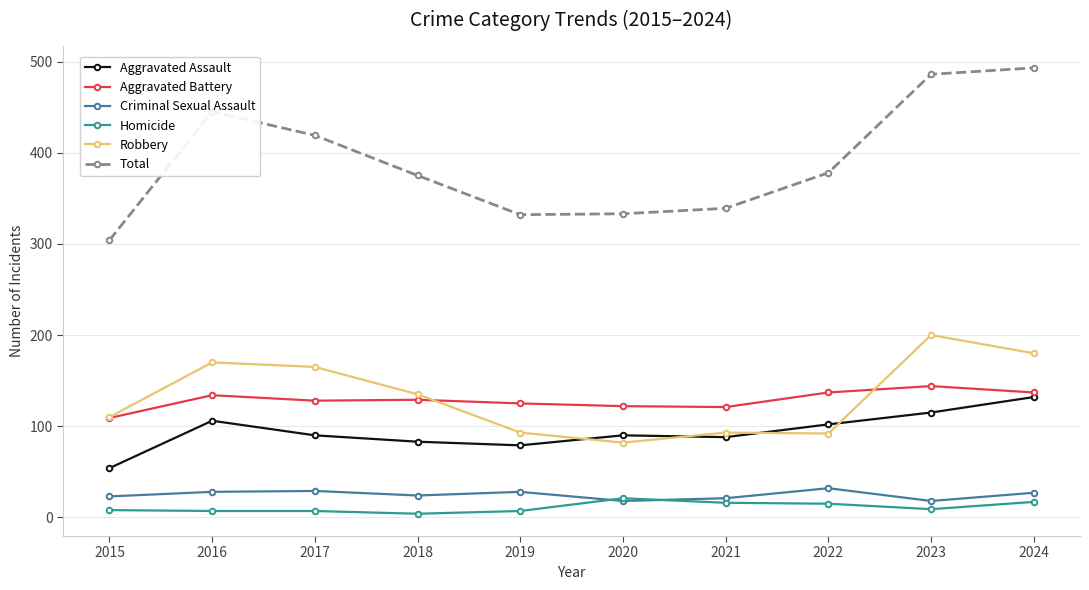

At which category does Aggravated Assault reach its first local peak?

2016